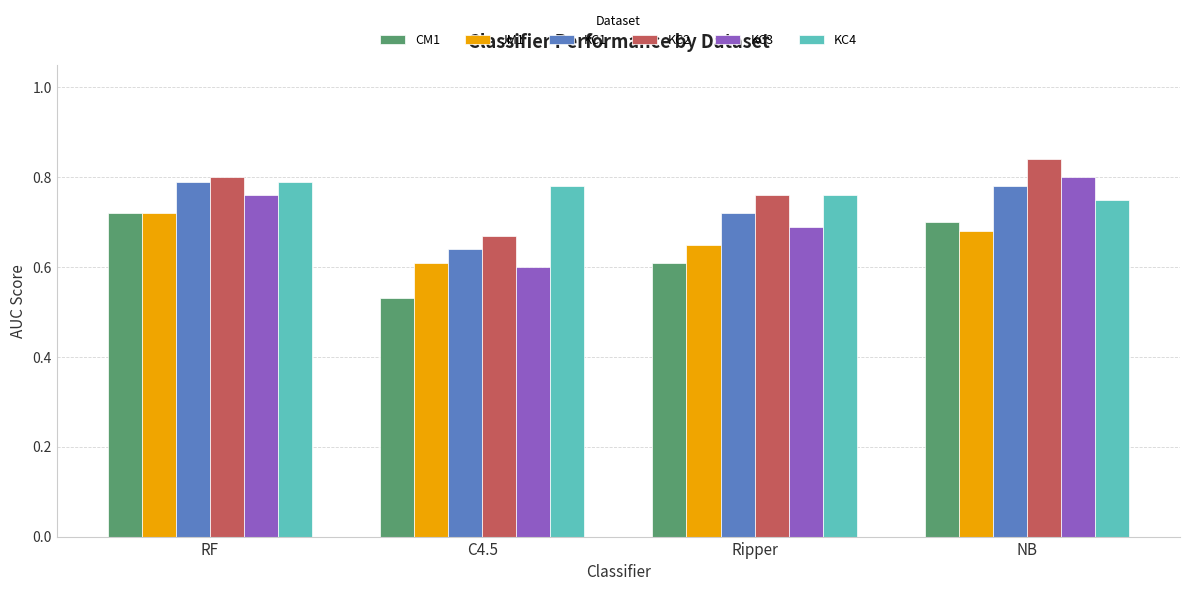

Count the KC2 values in the range 0 to 1.

4